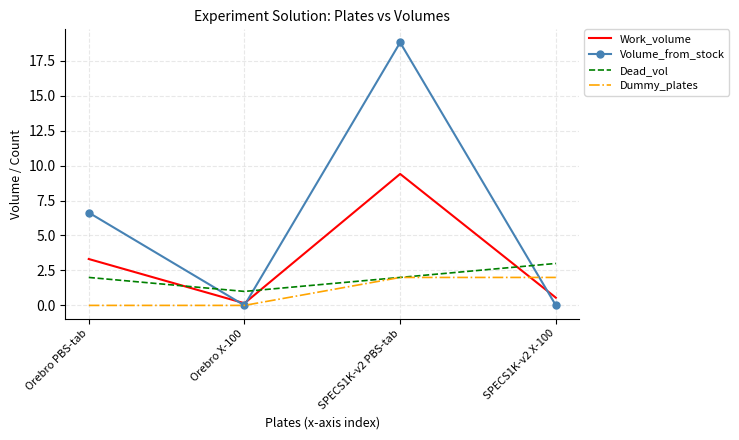

What position from the right is Orebro PBS-tab?

4